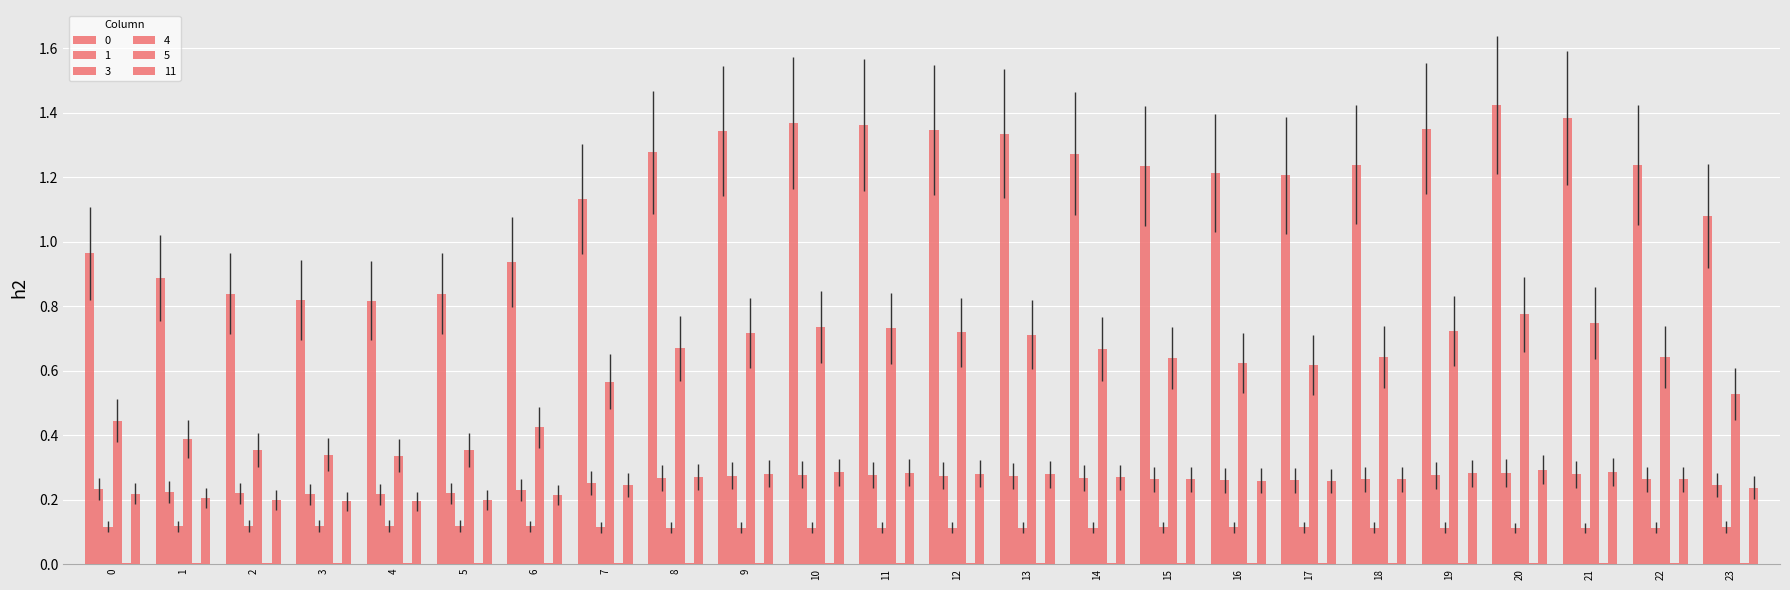

How many groups of bars are there?

24